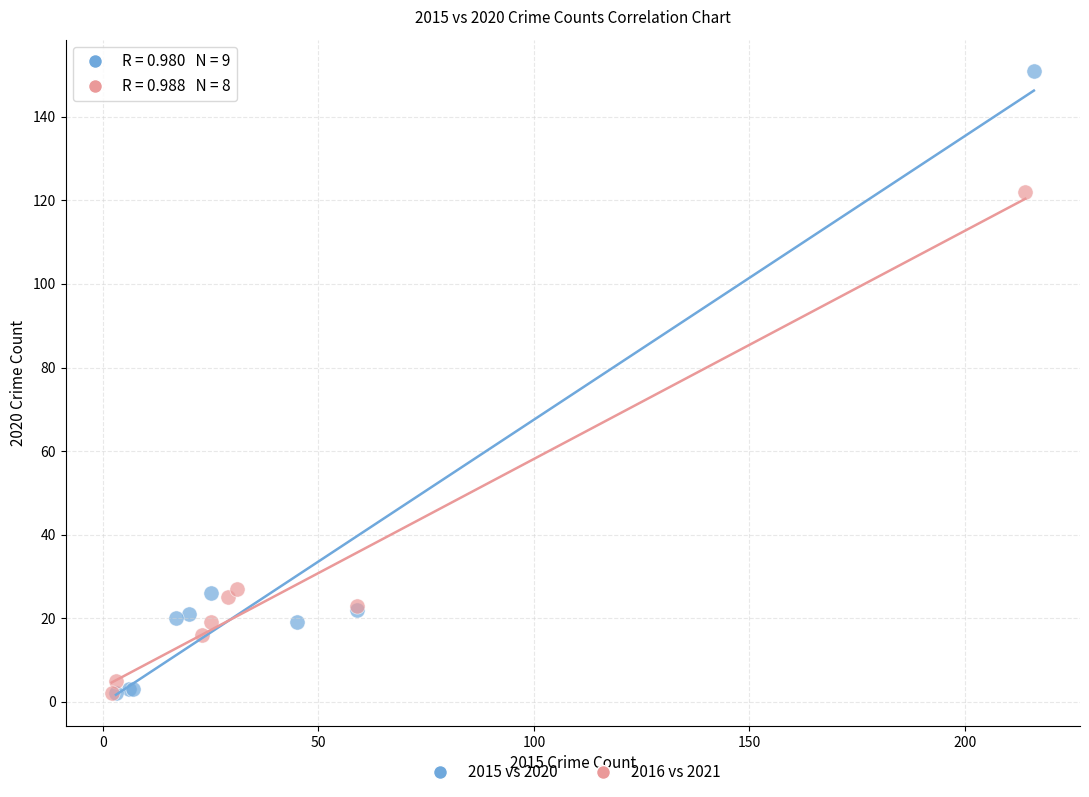

Which series has the widest spread of Y values?

2015 vs 2020